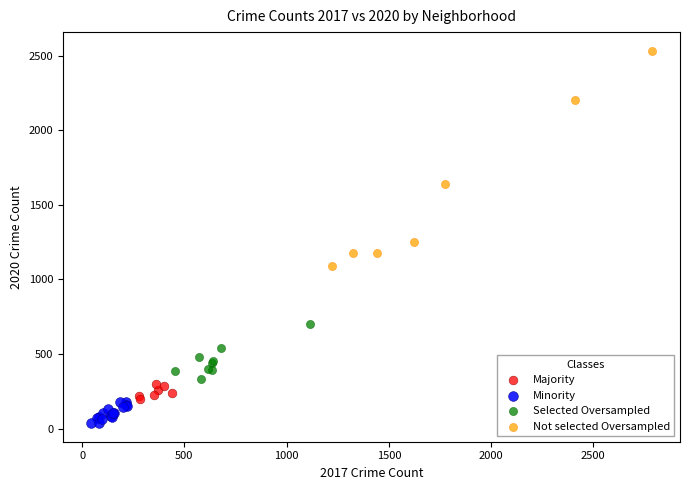

Which series has the largest Y range (max minus min)?

Not selected Oversampled